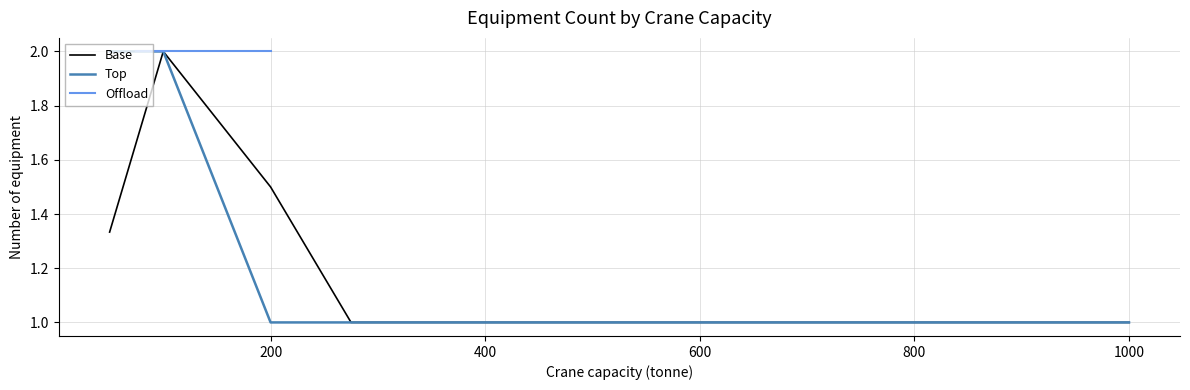

What is the greatest value displayed?

2